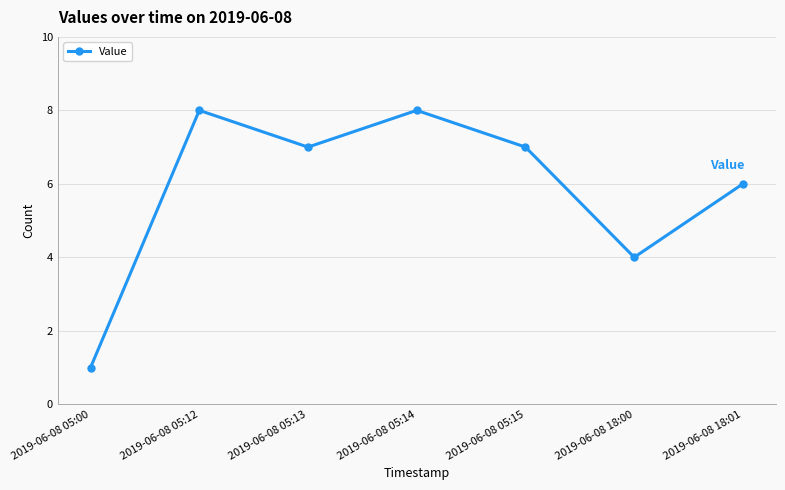

Between 2019-06-08 05:15 and 2019-06-08 18:01, which is larger?

2019-06-08 05:15